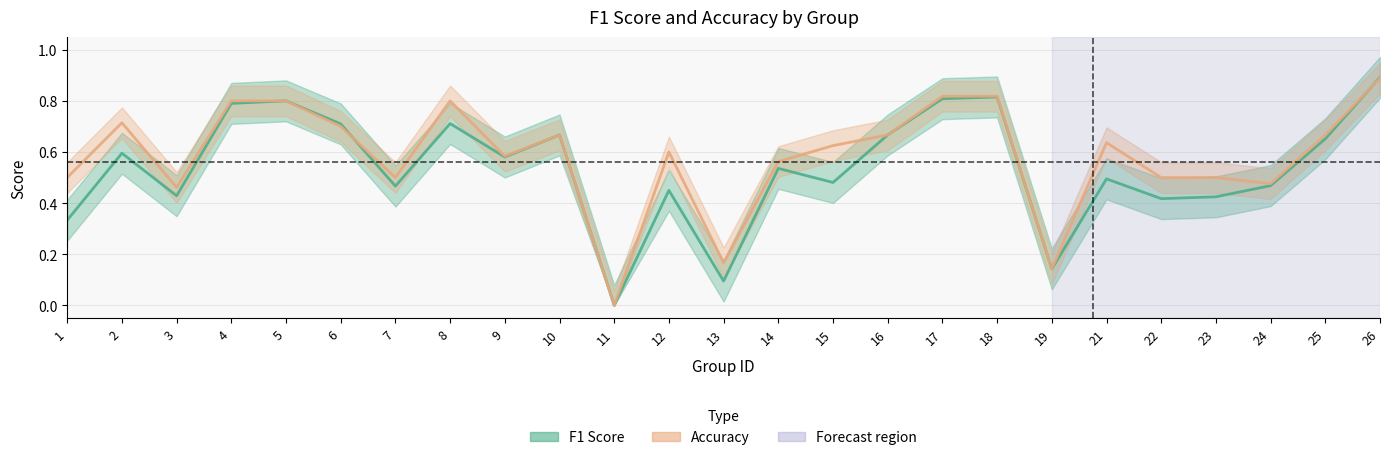

Which label corresponds to the largest value in the chart?

26